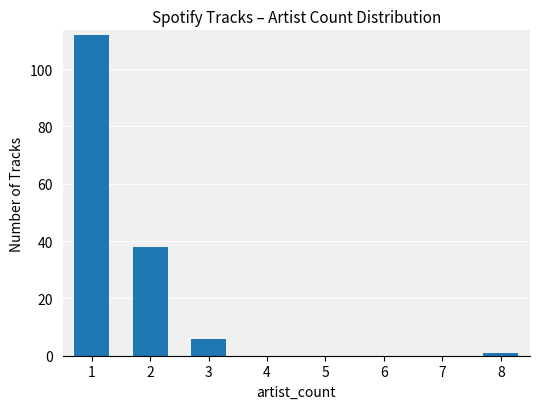

The value at 2 is 38. True or false?

True